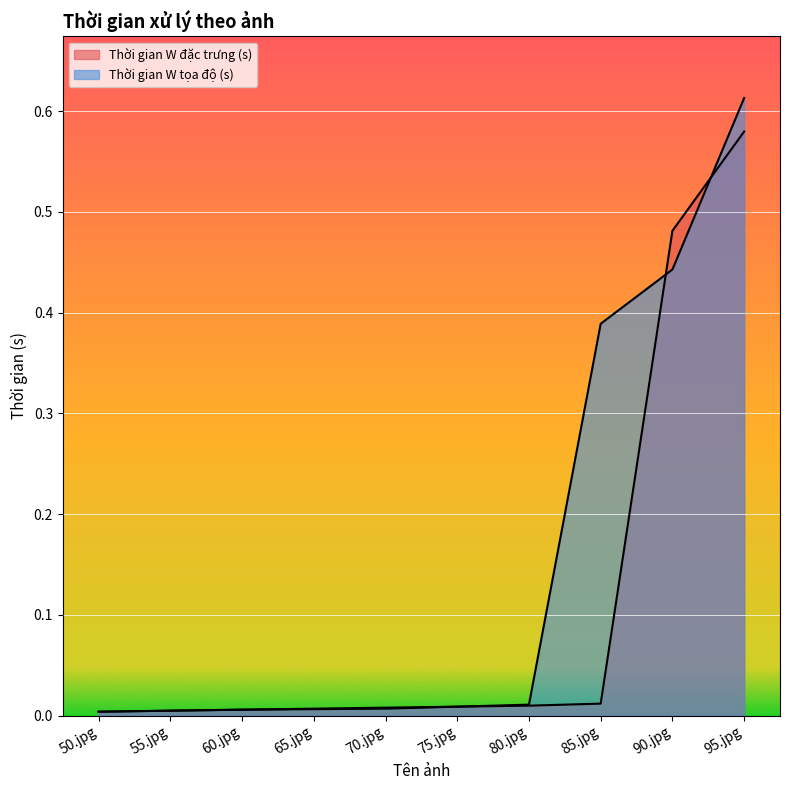

How many lines are shown in the chart?

2